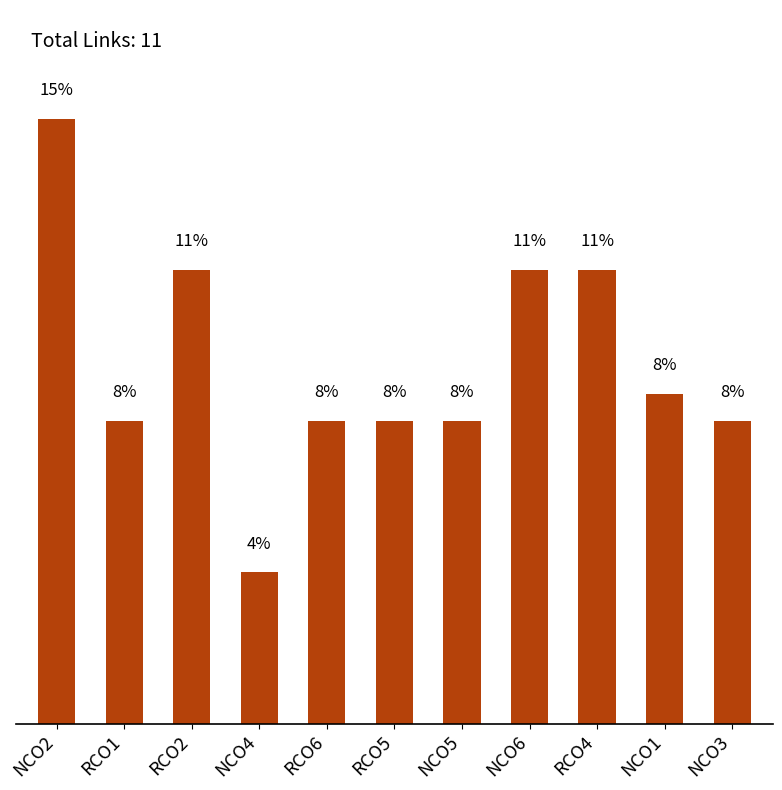

What position from the right is NCO1?

2